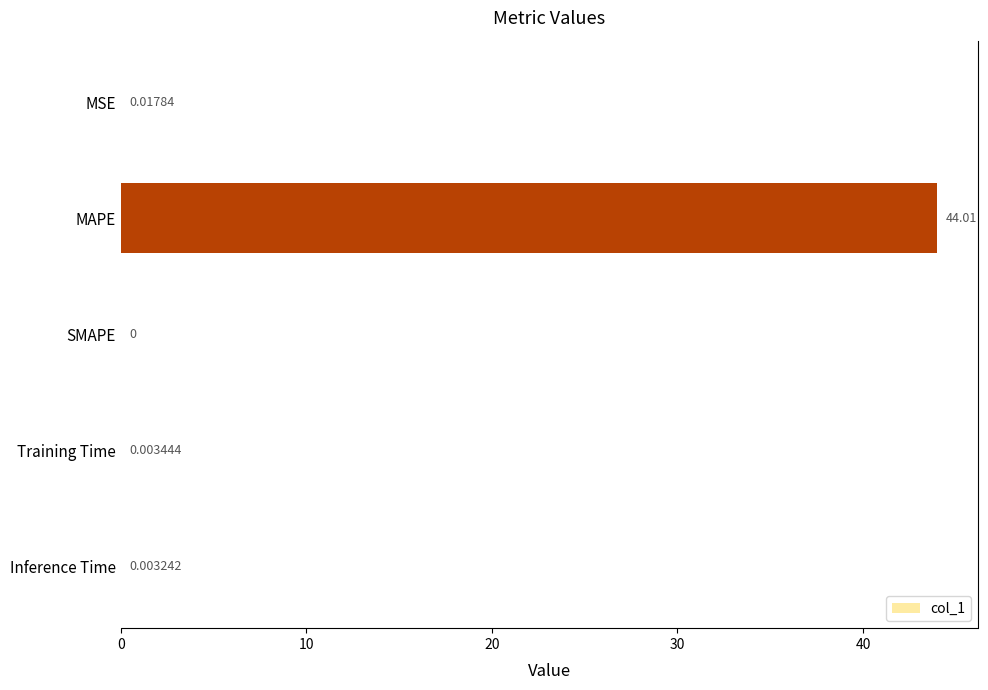

How many series are shown in this chart?

1